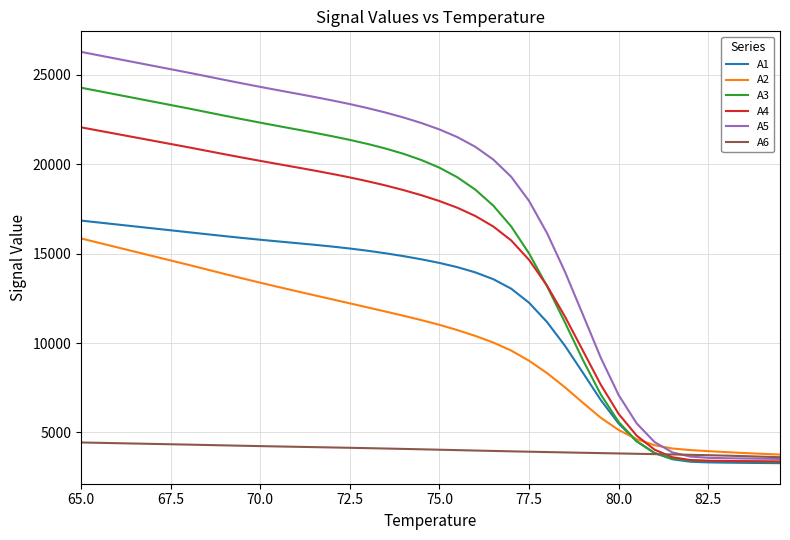

What is the greatest value displayed?

26285.6